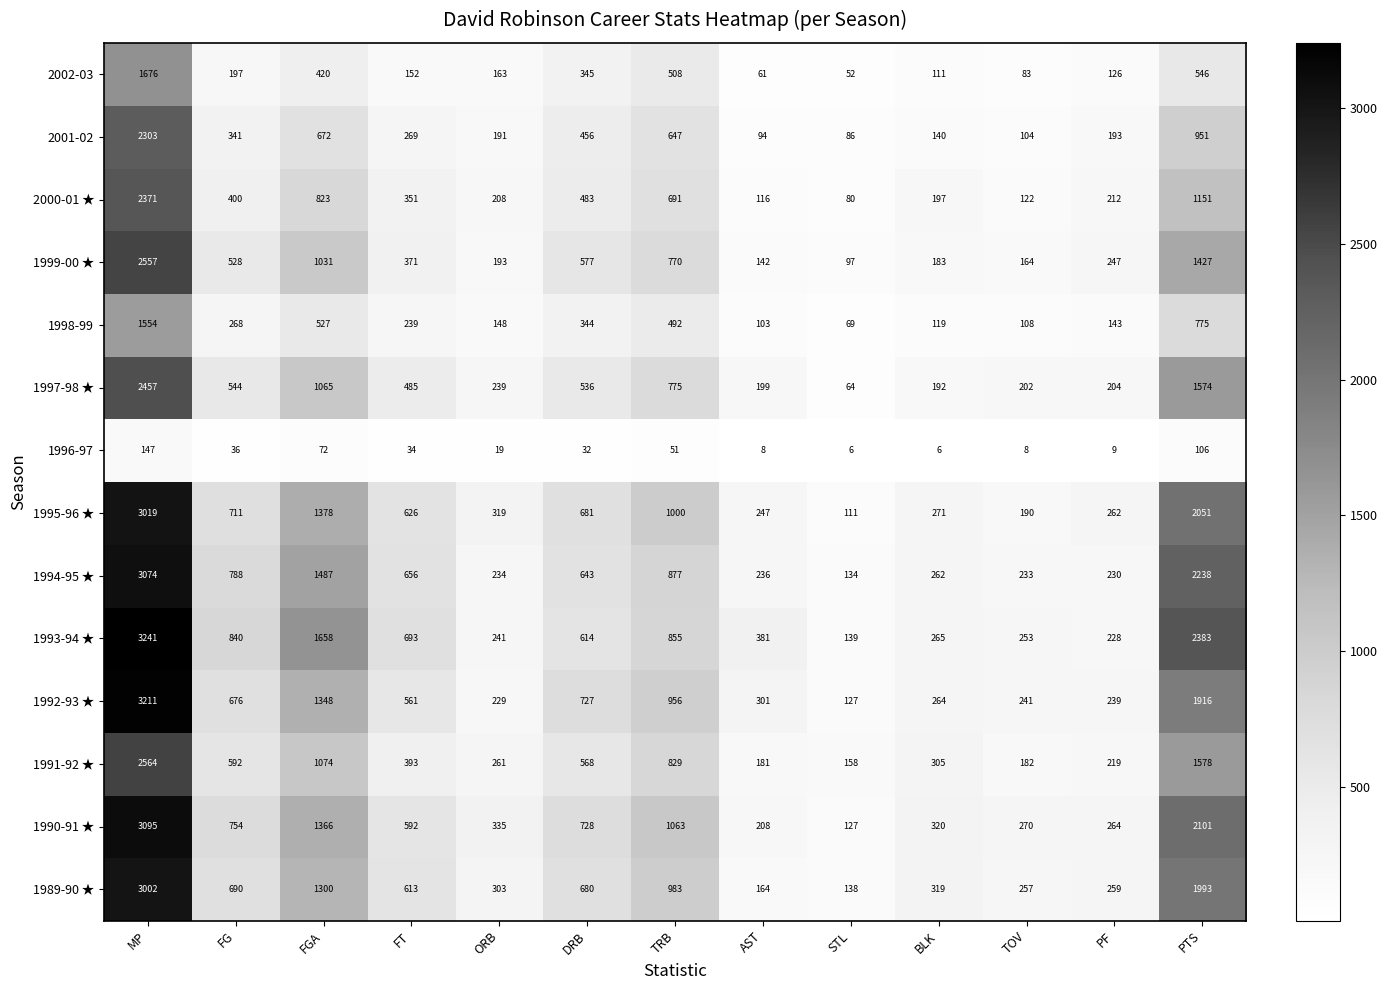

Which series changed the most between FGA and AST?

1993-94 ★